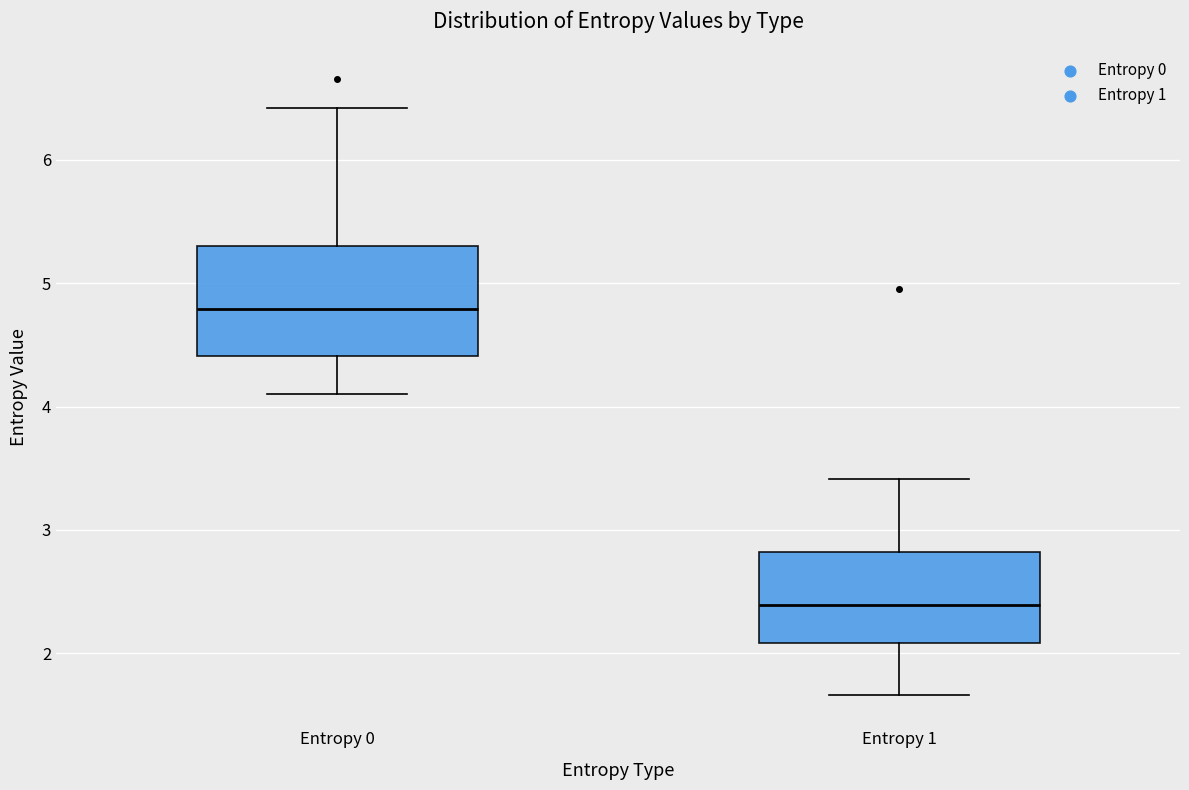

Which box has the lowest median line?

Entropy 1